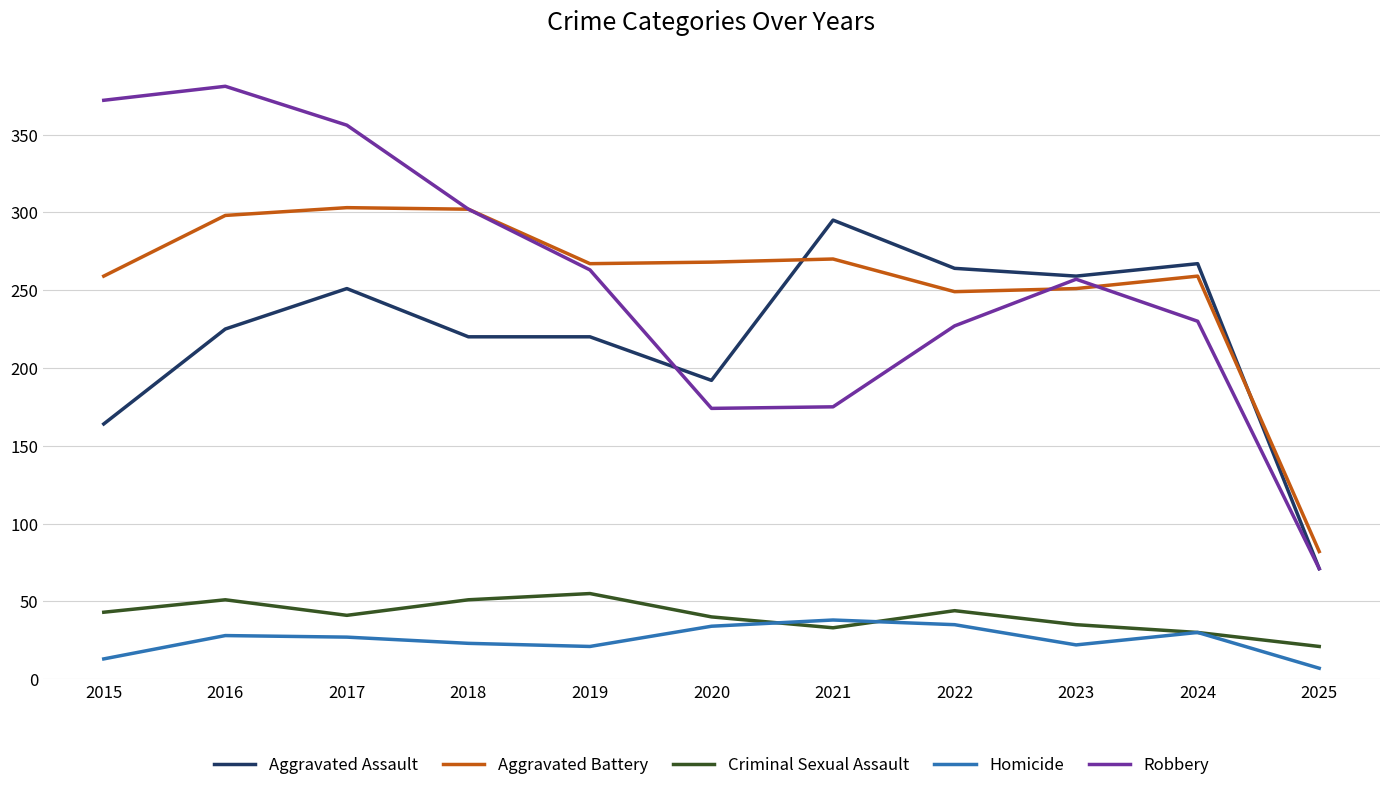

True or false: Robbery and Criminal Sexual Assault cross at least once.

False